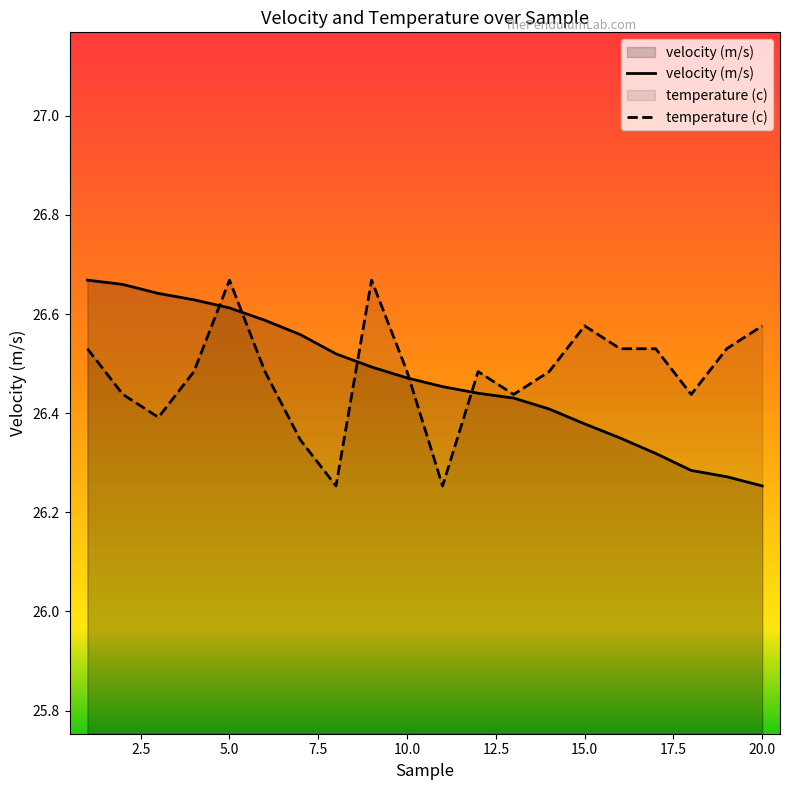

Which series changed the most between 12 and 13?

temperature (c)